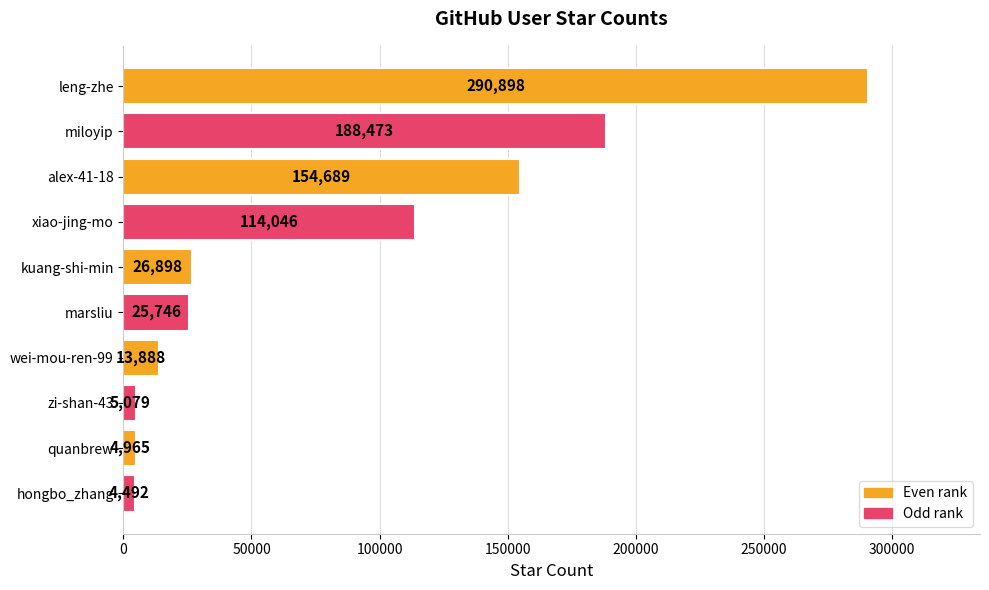

Which has a higher value, quanbrew or miloyip?

miloyip